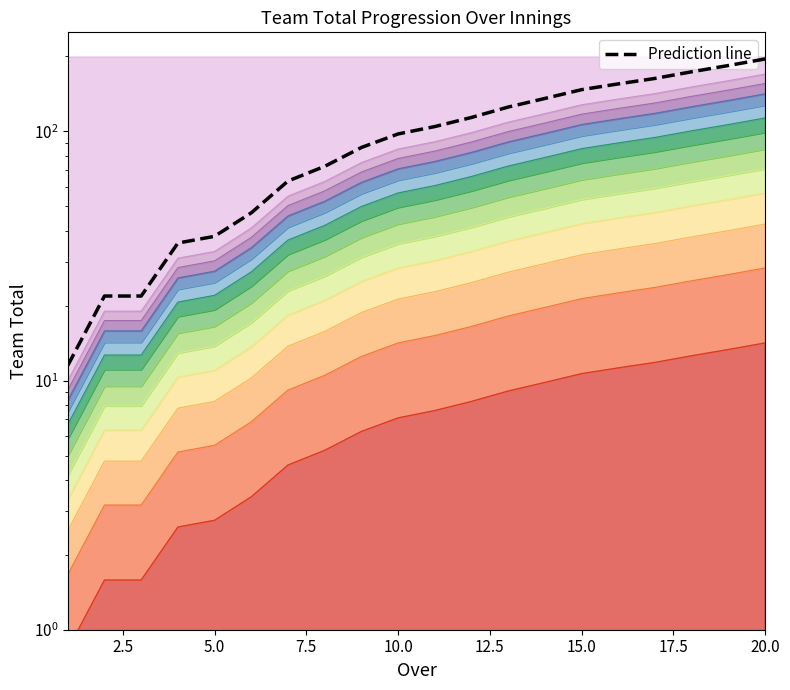

What is the difference between the maximum and second lowest values?

173.6